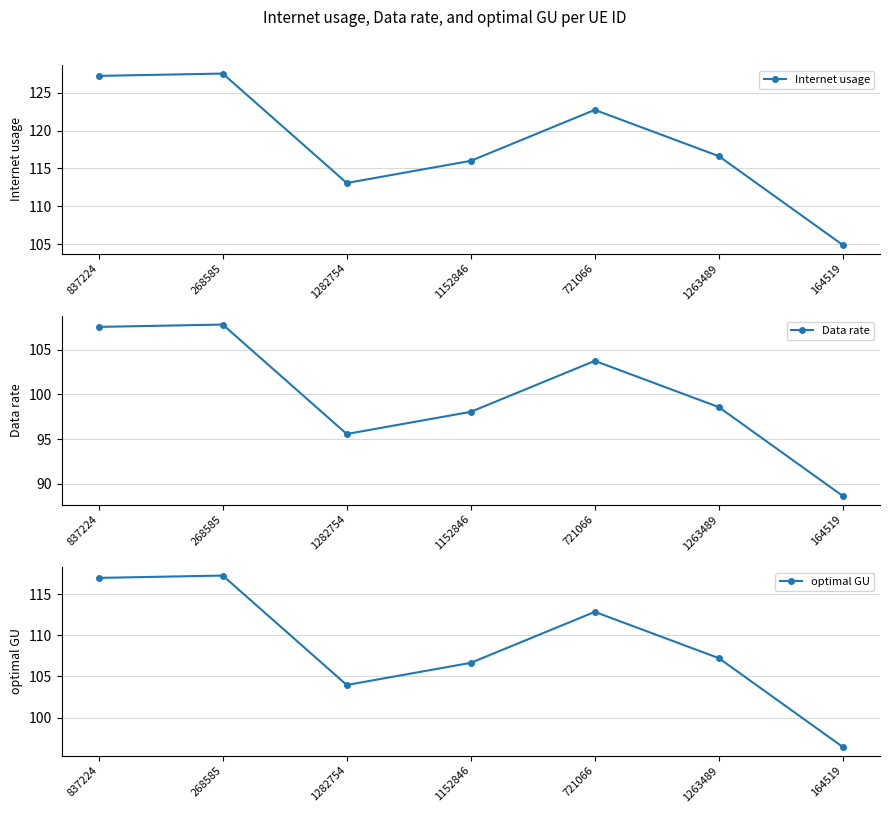

Reading left to right, transcribe all the data shown in this chart.

Internet usage: 127.2	127.5	113.1	116.0	122.7	116.6	104.9
Data rate: 107.5	107.8	95.6	98.1	103.7	98.6	88.7
optimal GU: 117.0	117.3	104.0	106.7	112.8	107.2	96.4